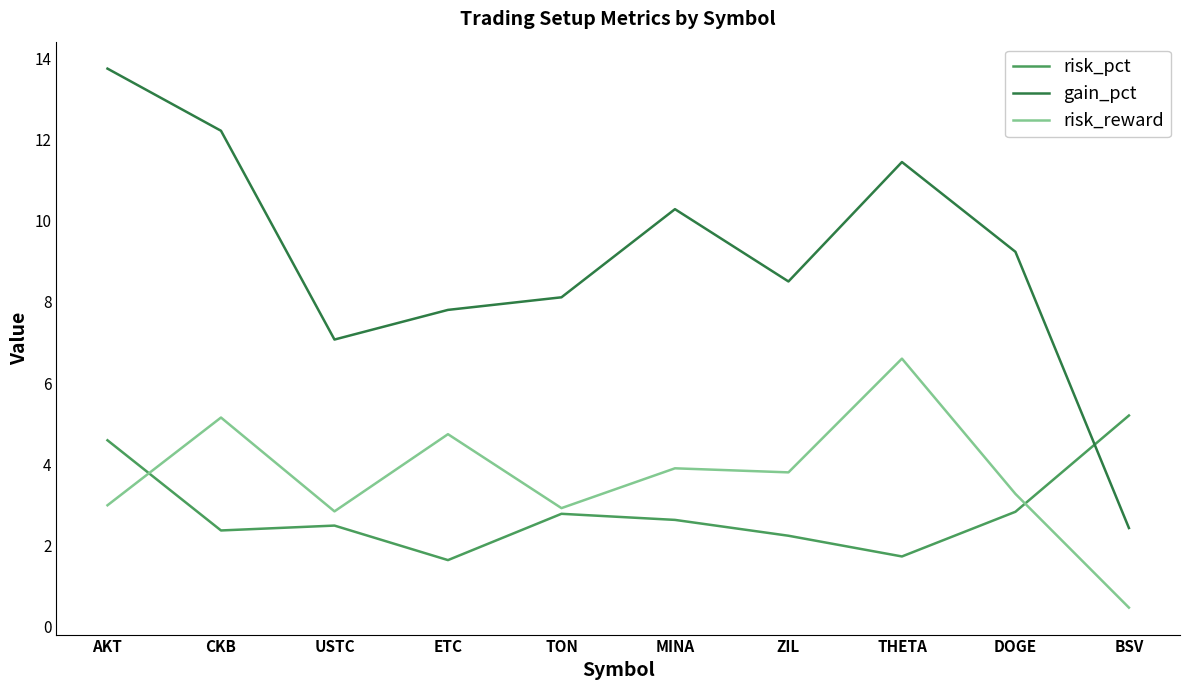

Rank the series by their maximum value, from lowest to highest.

risk_pct, risk_reward, gain_pct